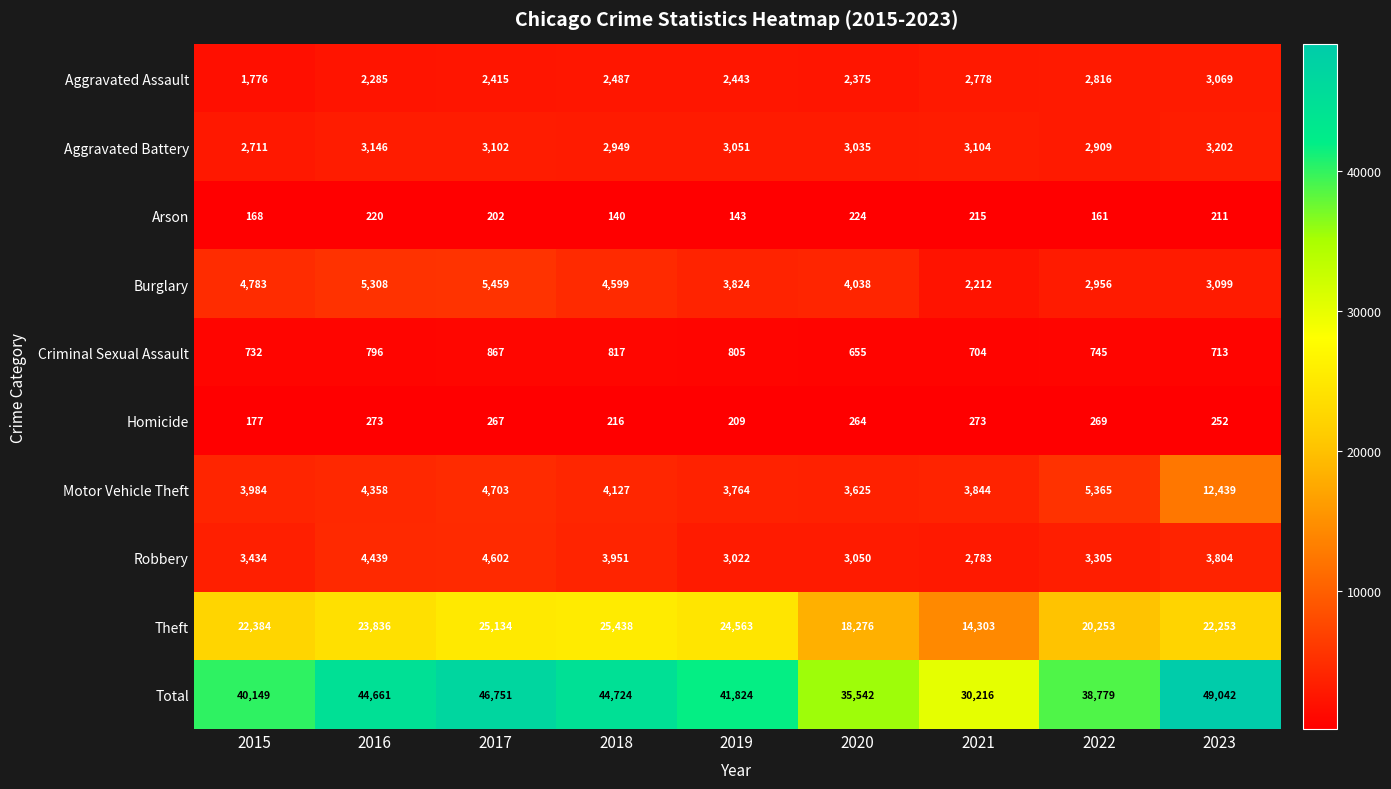

How many distinct data groups are displayed?

10